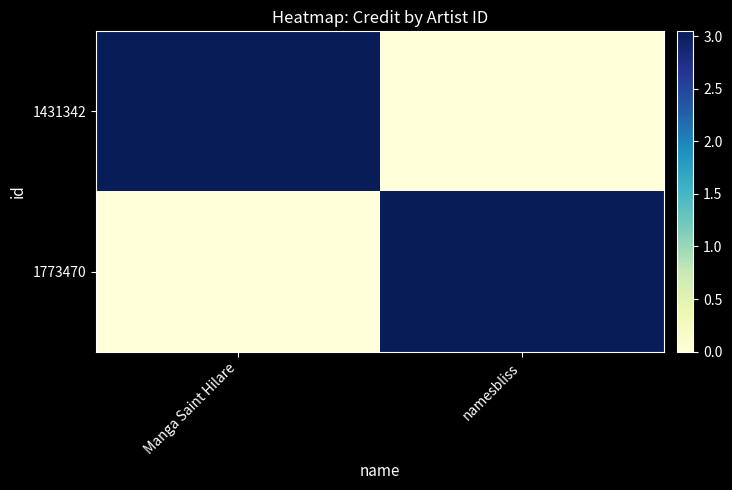

Between Manga Saint Hilare and namesbliss, which series saw the biggest shift?

1431342